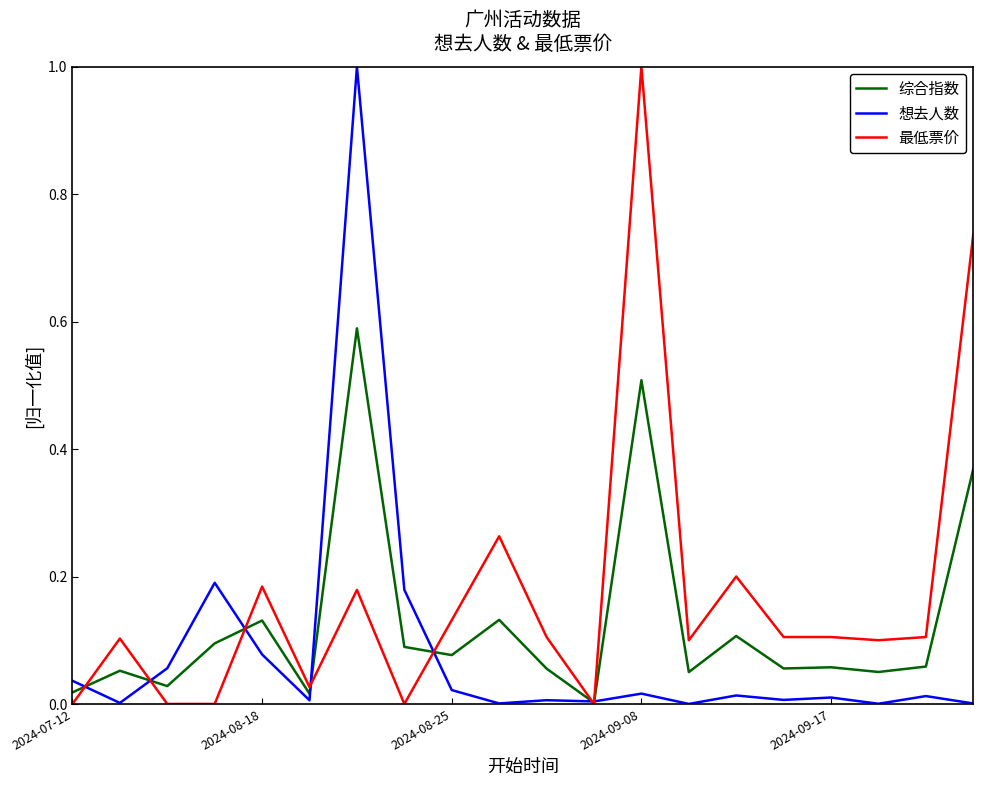

Rank the series by their average value, from lowest to highest.

想去人数, 综合指数, 最低票价